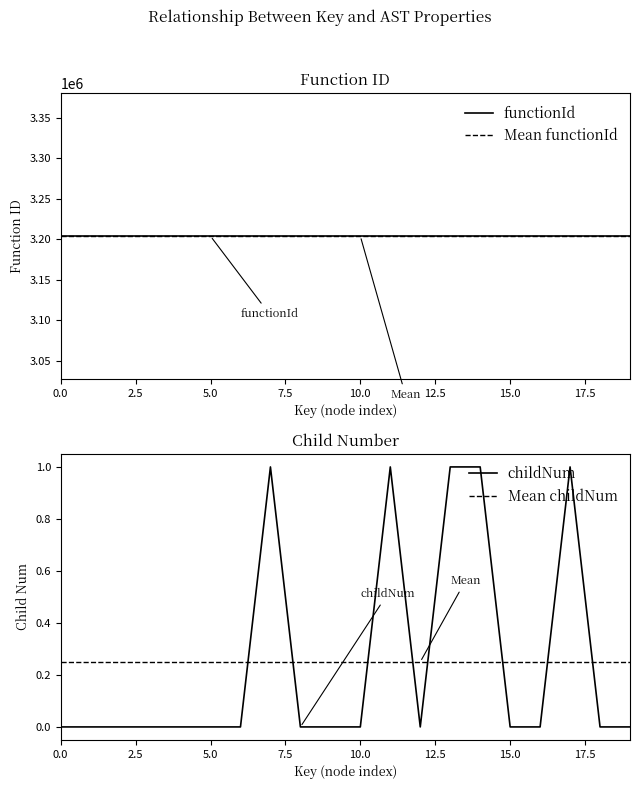

What are all the series names shown in the legend?

functionId, Mean functionId, childNum, Mean childNum